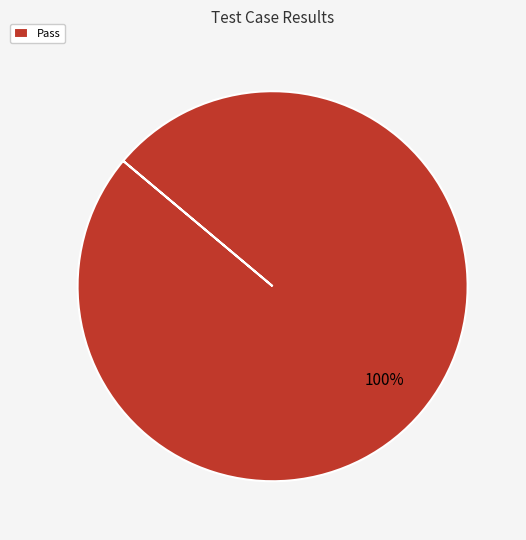

Which slice represents more than half of the pie?

Pass